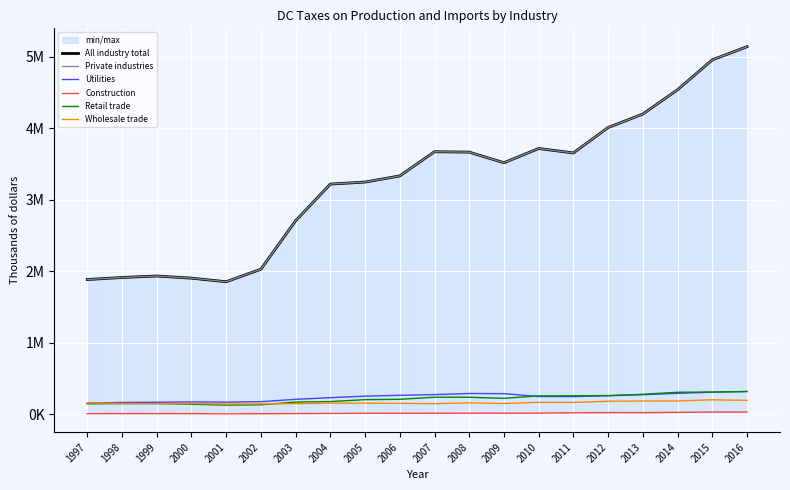

Rank the series at 2003 from lowest to highest value.

Construction, Wholesale trade, Retail trade, Utilities, All industry total, Private industries